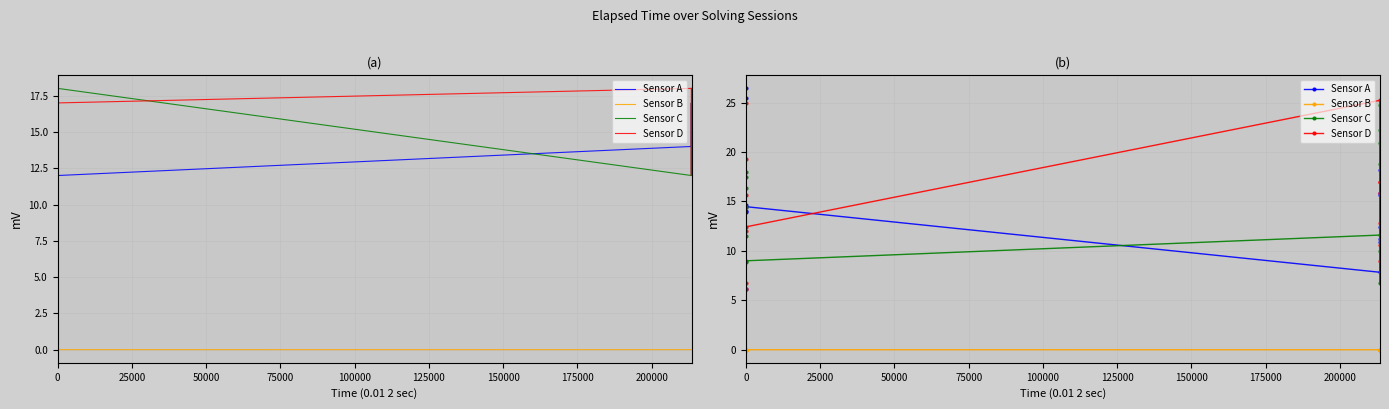

What is the greatest value displayed?

26.4